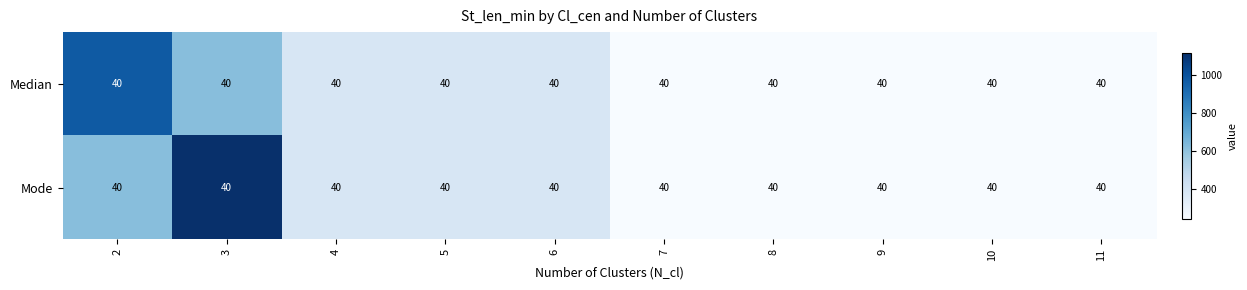

How many Median values are between 244 and 382?

8